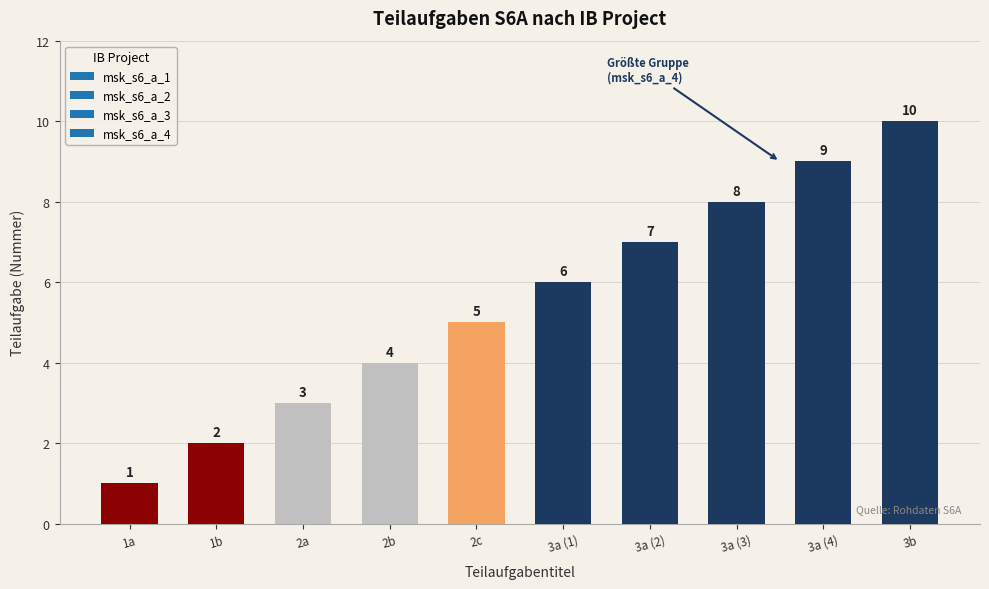

Rank the categories by value from highest to lowest.

3b, 3a (4), 3a (3), 3a (2), 3a (1), 2c, 2b, 2a, 1b, 1a